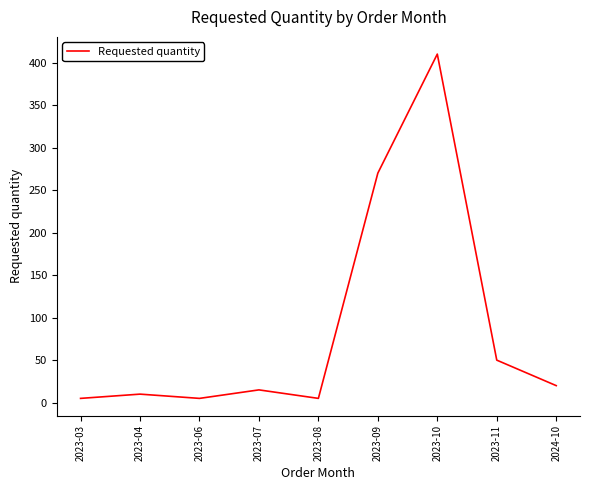

Which has a higher value, 2023-07 or 2023-09?

2023-09